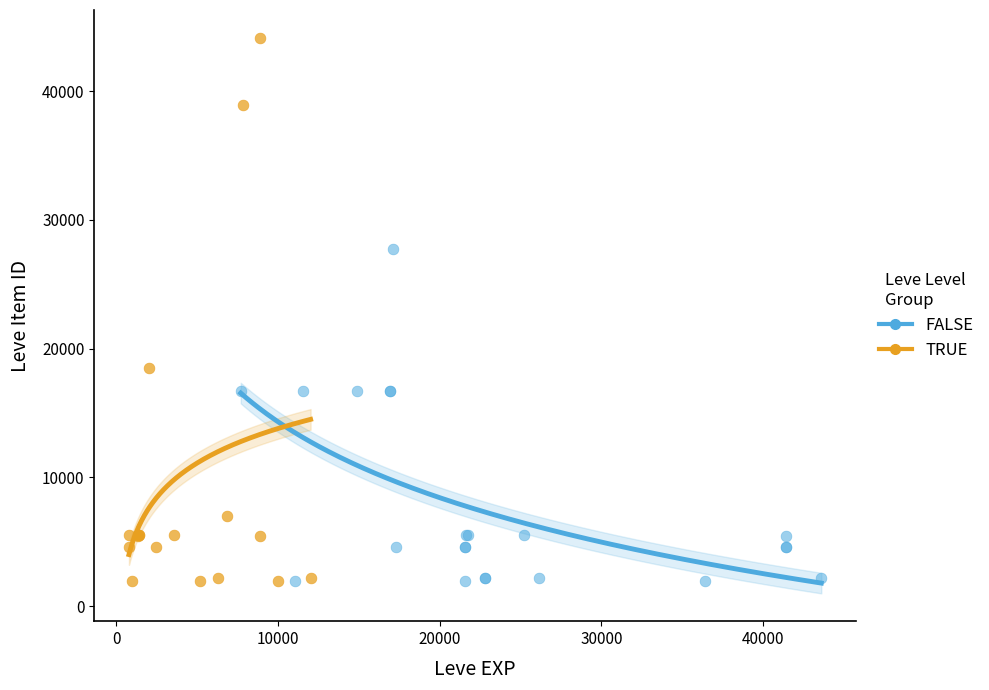

What are all the series names shown in the legend?

FALSE, TRUE